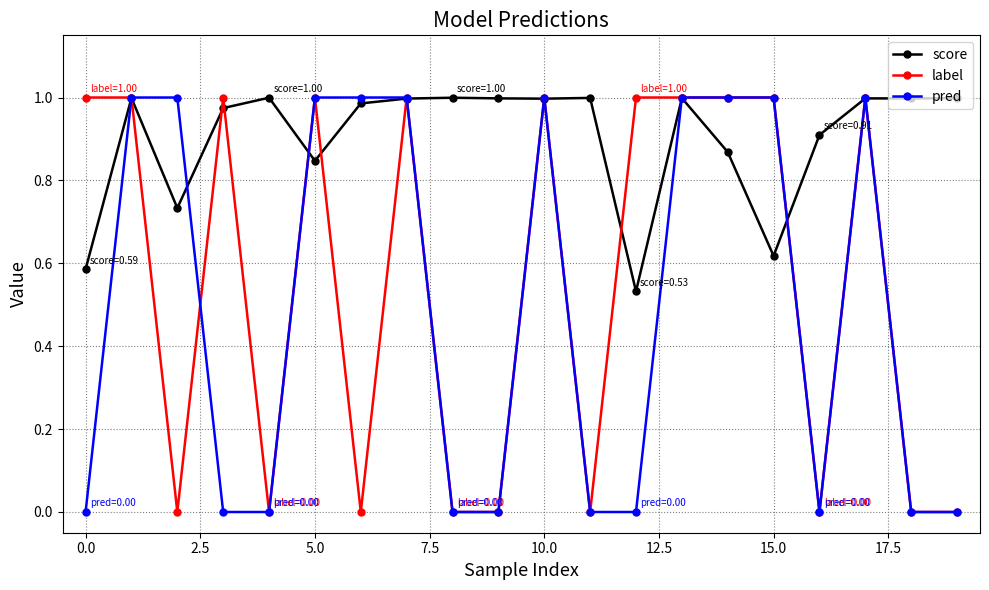

Which series has the largest total across all categories?

score